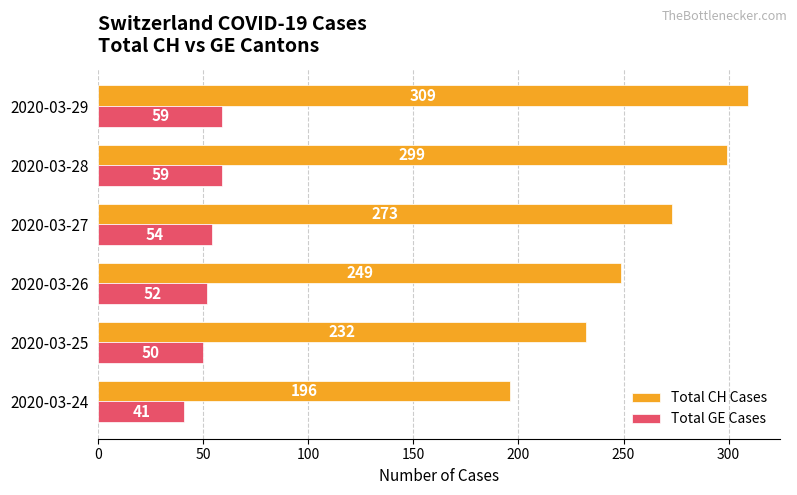

How many values in the Total GE Cases series are below 54?

3